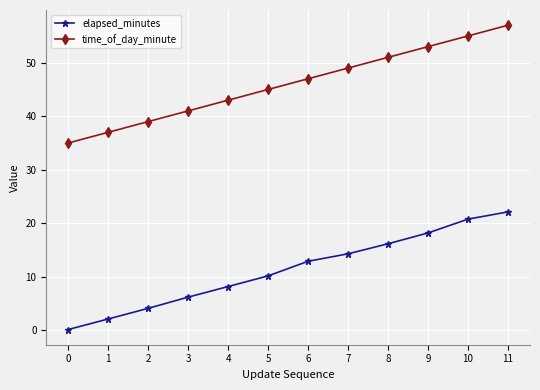

True or false: time_of_day_minute and elapsed_minutes cross at least once.

False